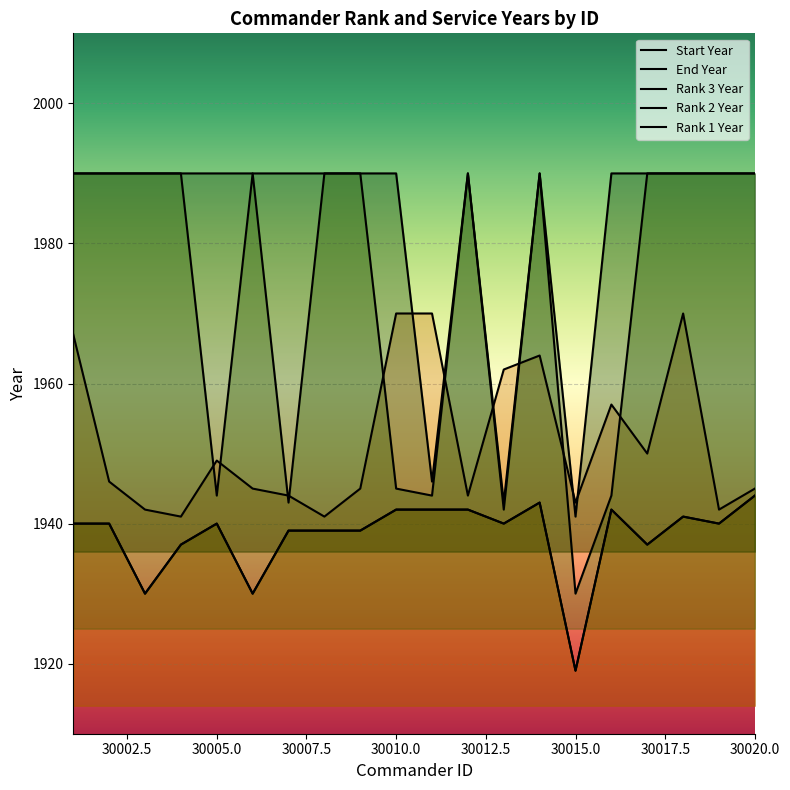

Reading left to right, list all the values displayed in this chart.

Start Year: 1940	1940	1930	1937	1940	1930	1939	1939	1939	1942	1942	1942	1940	1943	1919	1942	1937	1941	1940	1944
End Year: 1967	1946	1942	1941	1949	1945	1944	1941	1945	1970	1970	1944	1962	1964	1943	1957	1950	1970	1942	1945
Rank 3 Year: 1940	1940	1930	1937	1940	1930	1939	1939	1939	1942	1942	1942	1940	1943	1919	1942	1937	1941	1940	1944
Rank 2 Year: 1990	1990	1990	1990	1944	1990	1943	1990	1990	1945	1944	1990	1942	1990	1930	1944	1990	1990	1990	1990
Rank 1 Year: 1990	1990	1990	1990	1990	1990	1990	1990	1990	1990	1946	1990	1943	1990	1941	1990	1990	1990	1990	1990